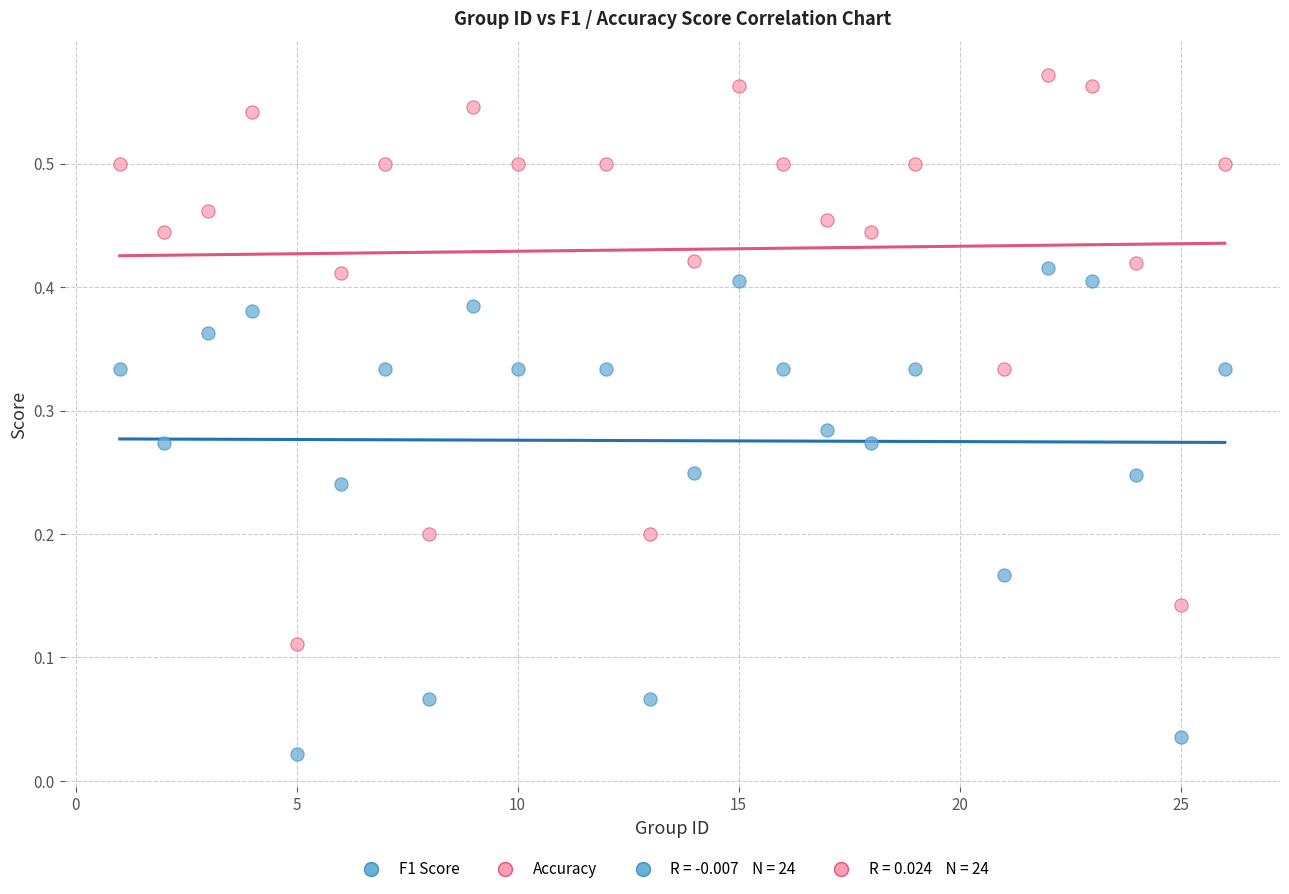

Across all data points, what is the range of X values (max minus min)?

25.0